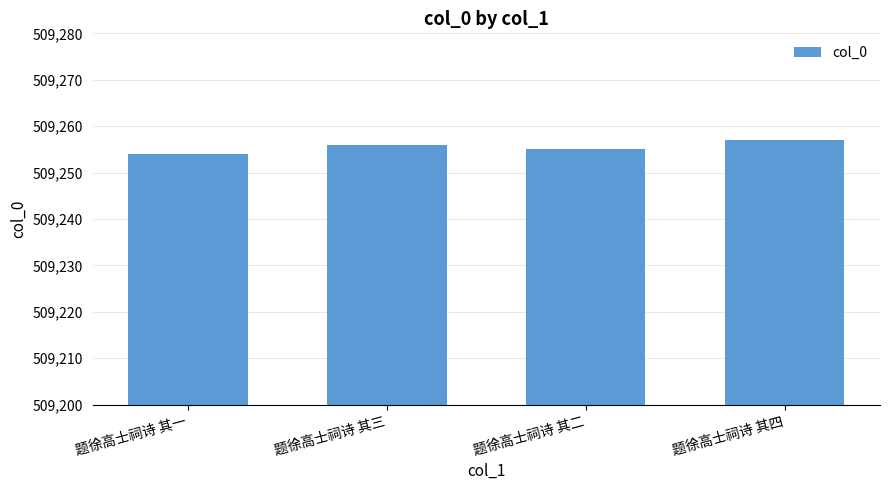

What is the change in value from 题徐高士祠诗 其一 to 题徐高士祠诗 其三?

+2